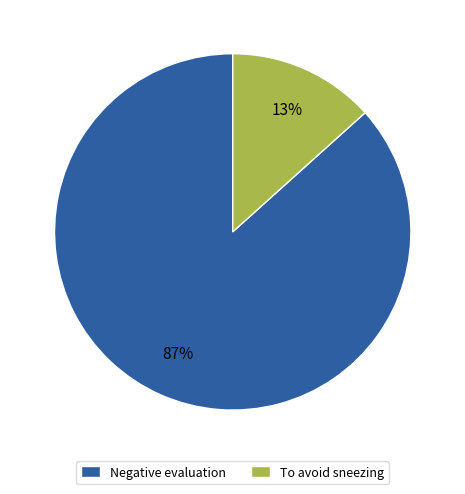

Does any single category account for the majority?

Yes